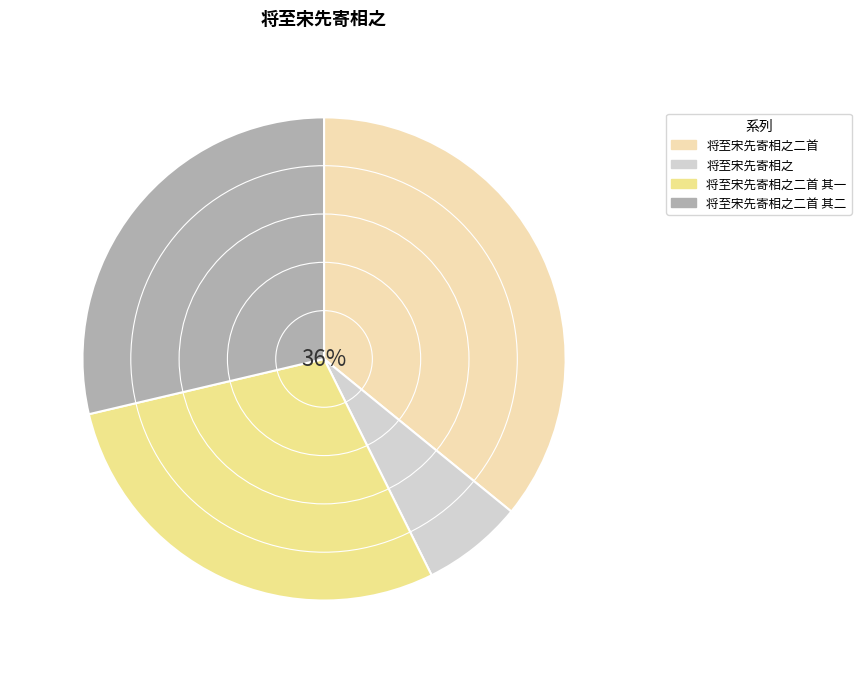

What is the smallest slice in the pie chart?

将至宋先寄相之